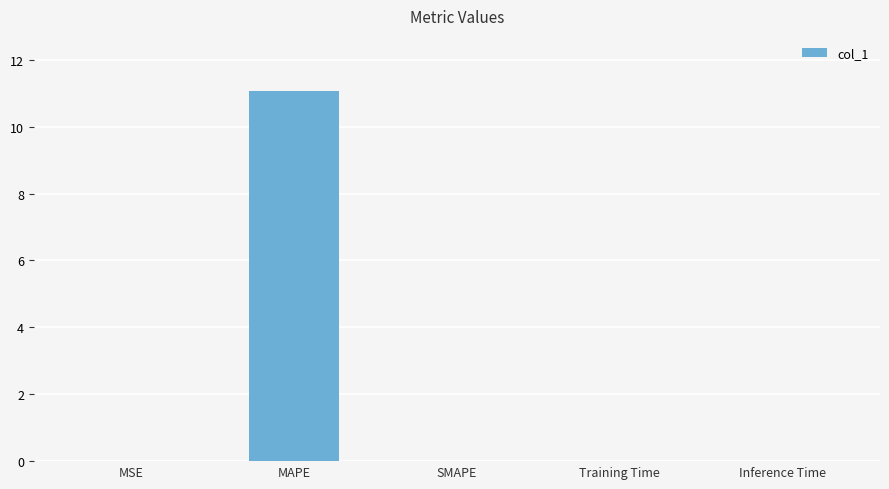

What is the approximate value at MAPE?

11.1